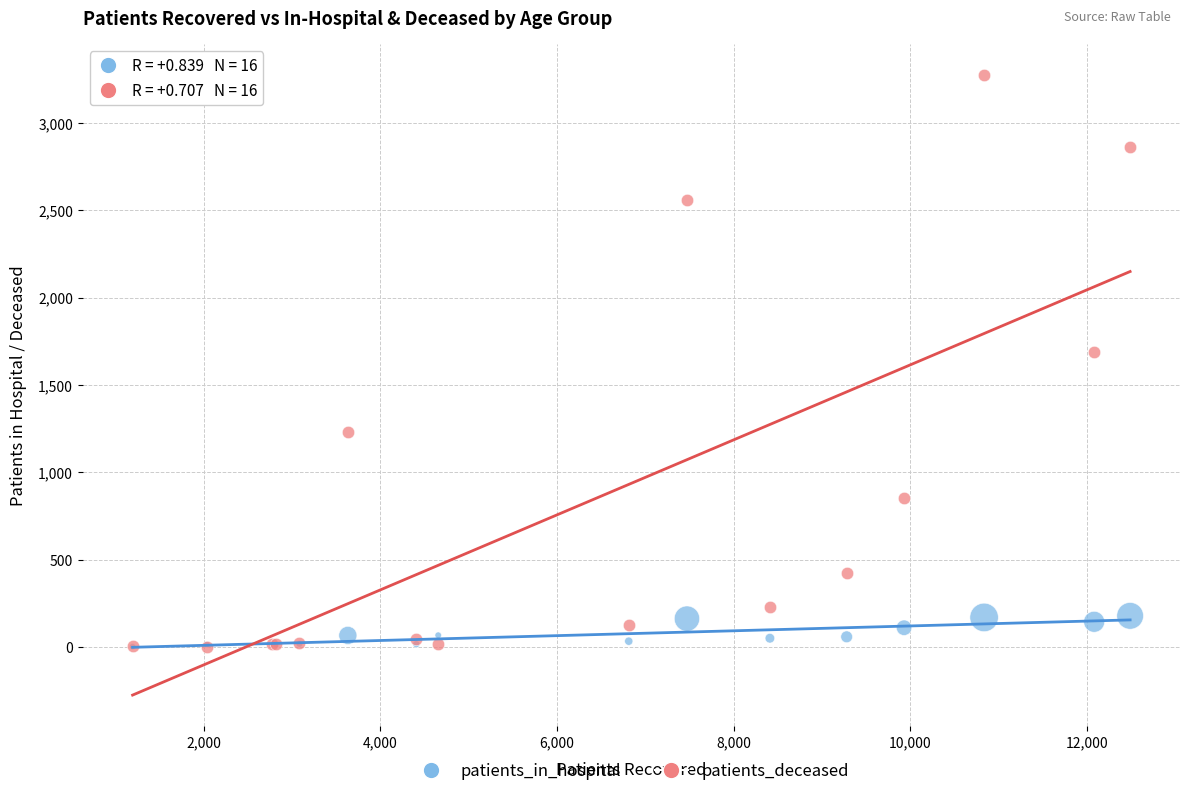

What are all the series names shown in the legend?

patients_in_hospital, patients_deceased